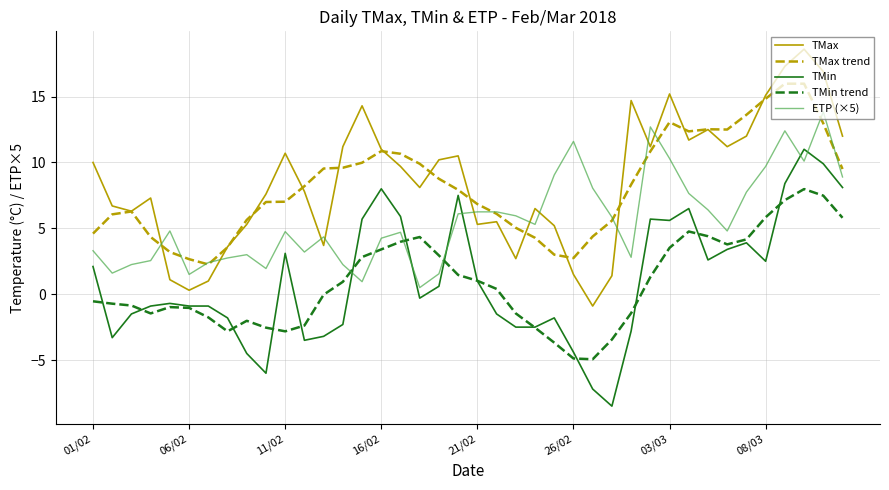

True or false: ETP (×5) and TMin intersect in this chart.

True